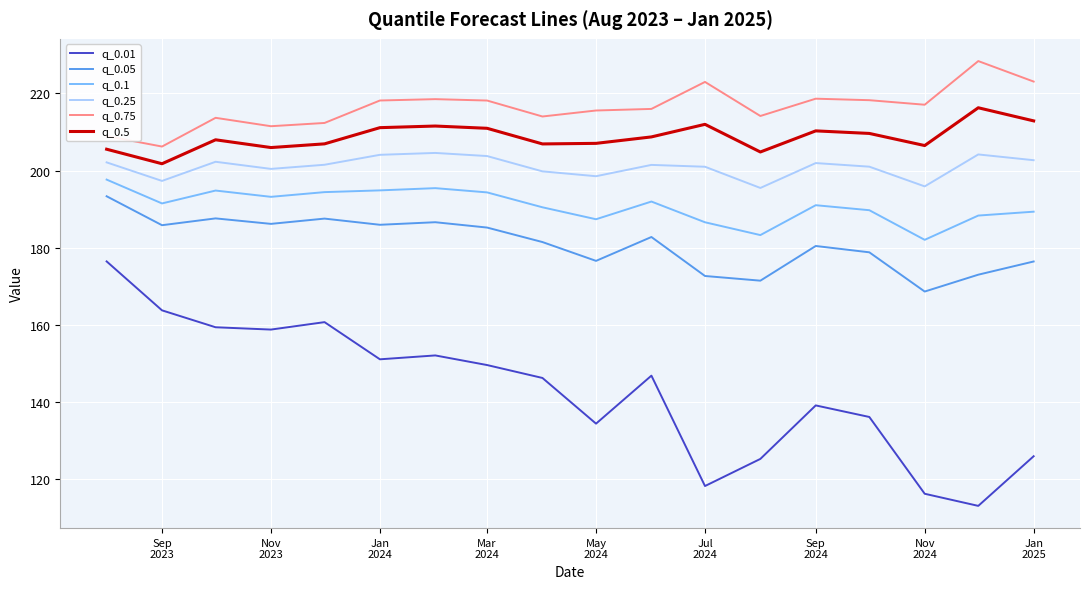

Which series has the largest total across all categories?

q_0.75